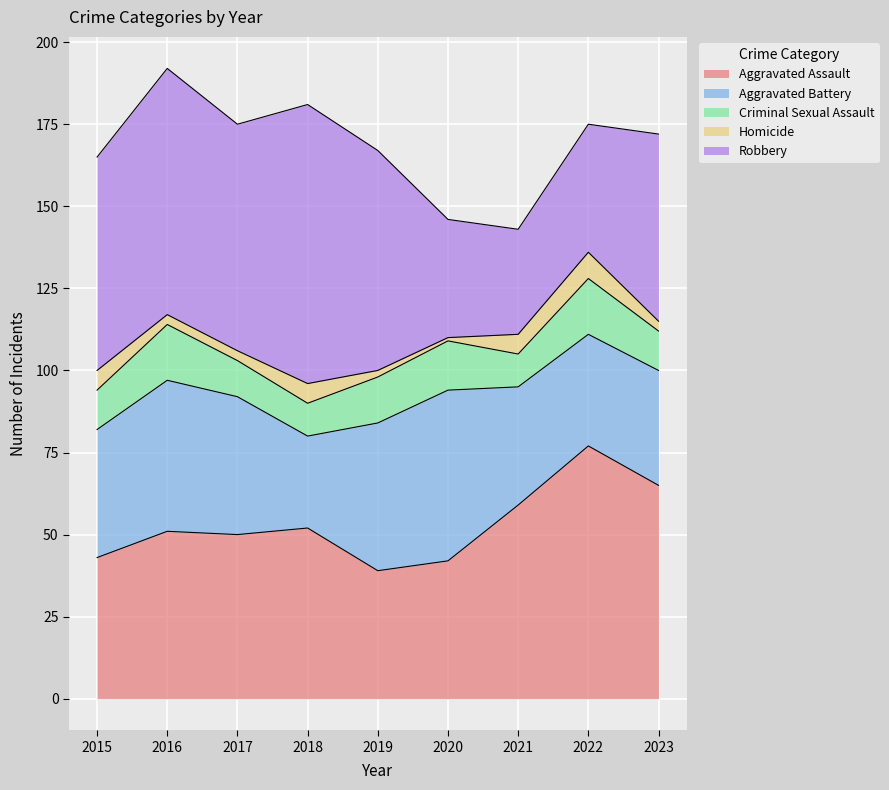

Which series changed the most between 2015 and 2023?

Aggravated Assault